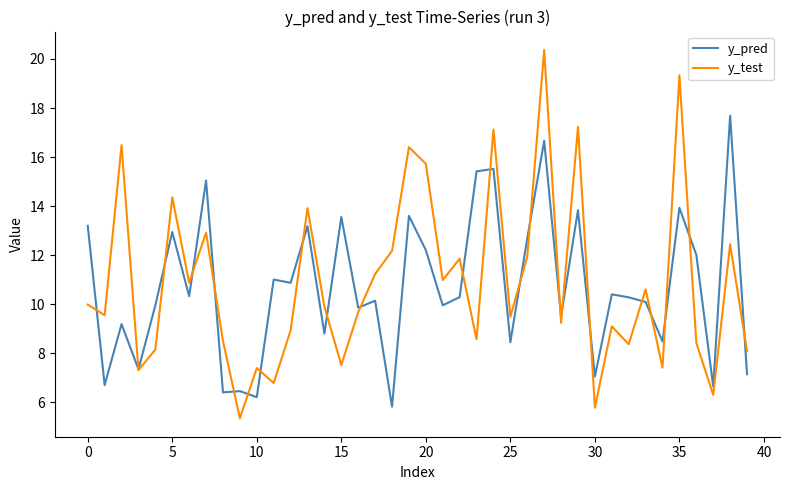

At how many categories does at least one series exceed 6?

40